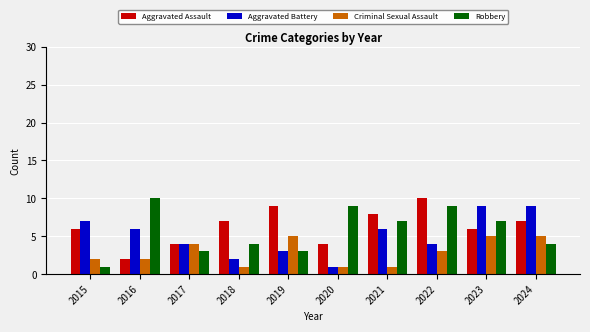

At which label does Aggravated Assault reach its peak?

2022